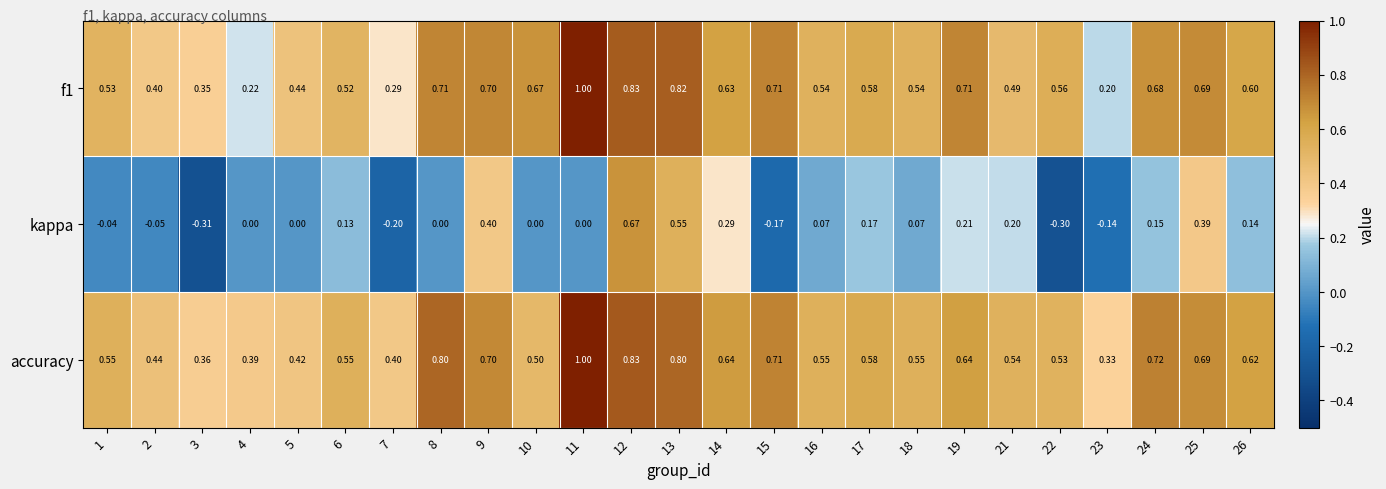

How many distinct data groups are displayed?

3